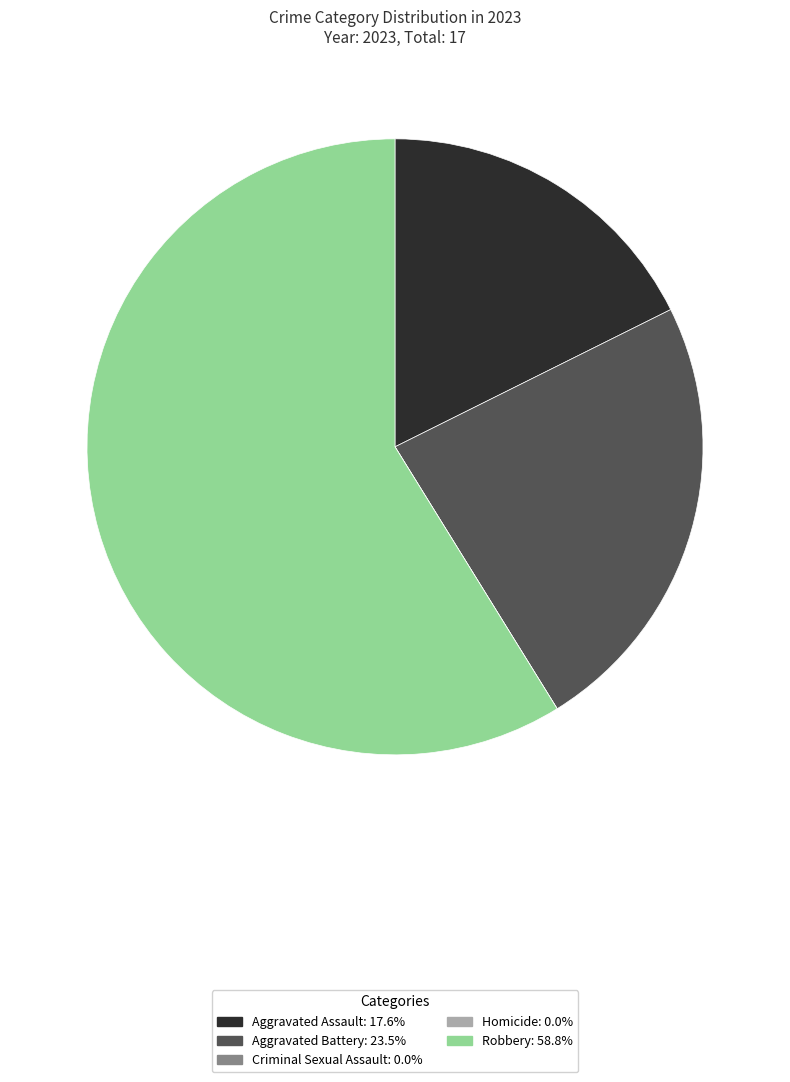

Does any single category account for the majority?

Yes